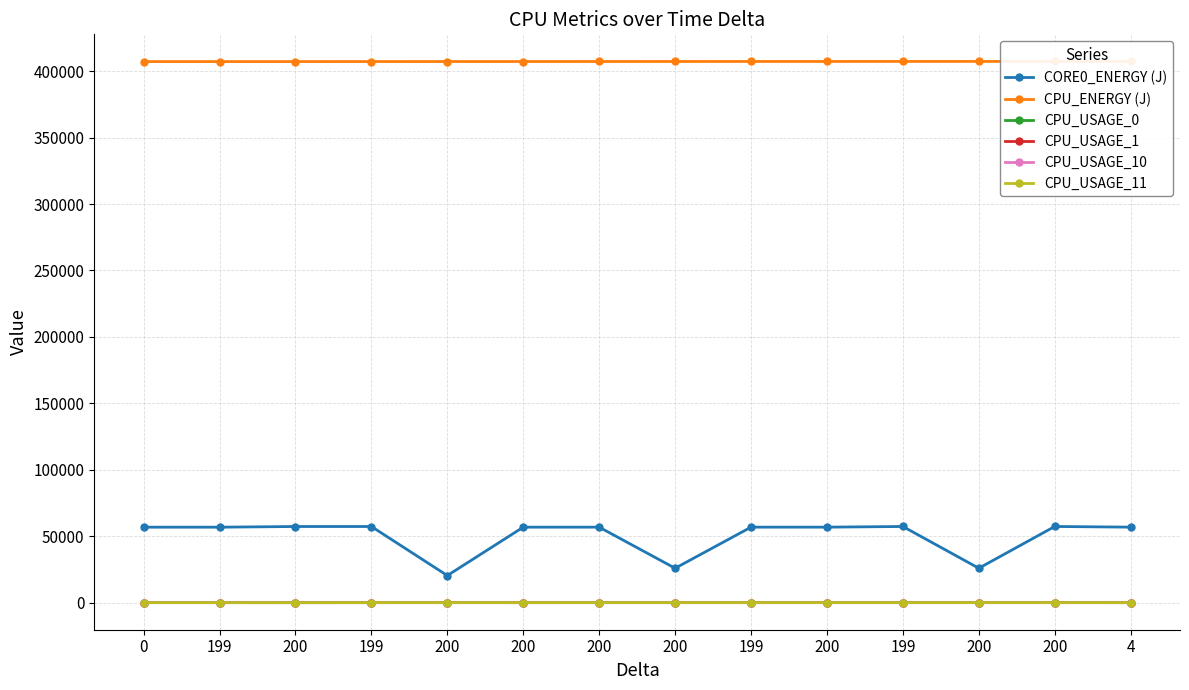

At which category does the chart reach its peak across all series?

4